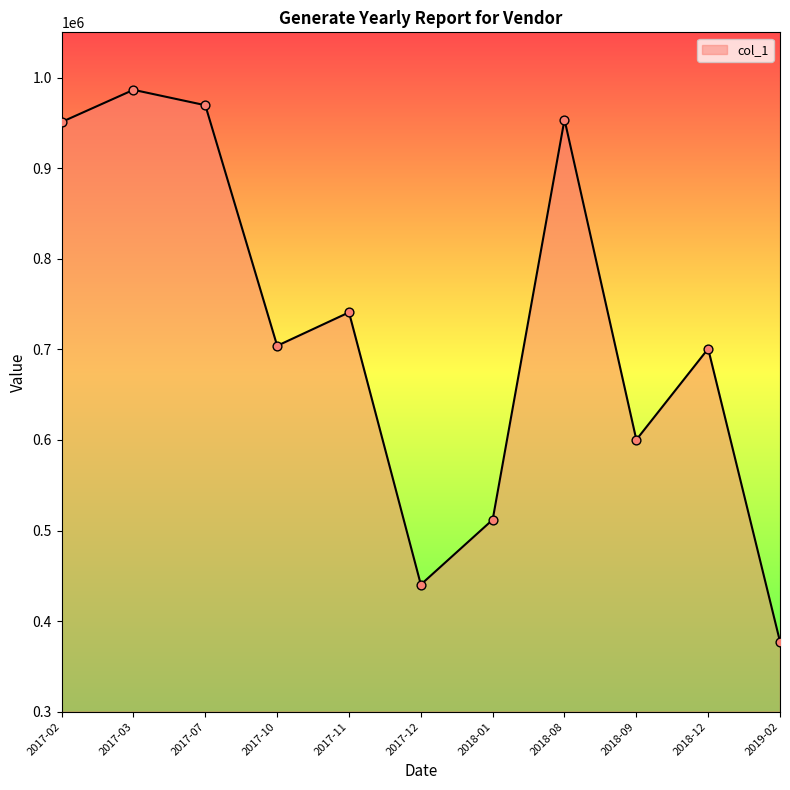

Approximately how many times larger is the value at 2018-09 compared to 2018-12?

0.9